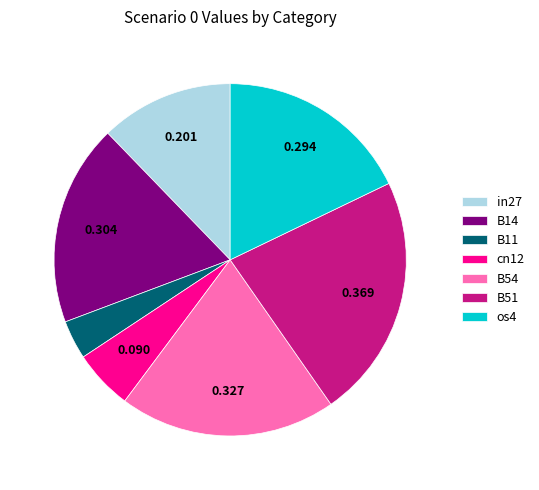

Is the sum of in27 and B11 greater than half?

No